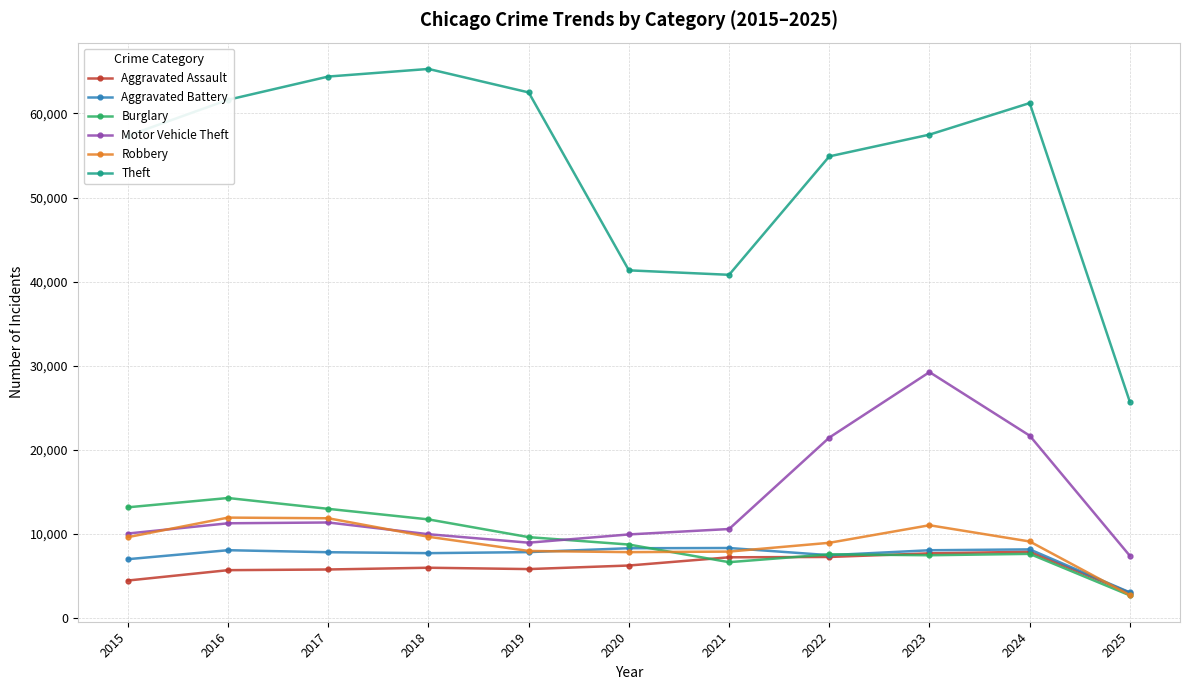

What is the greatest value displayed?

65290